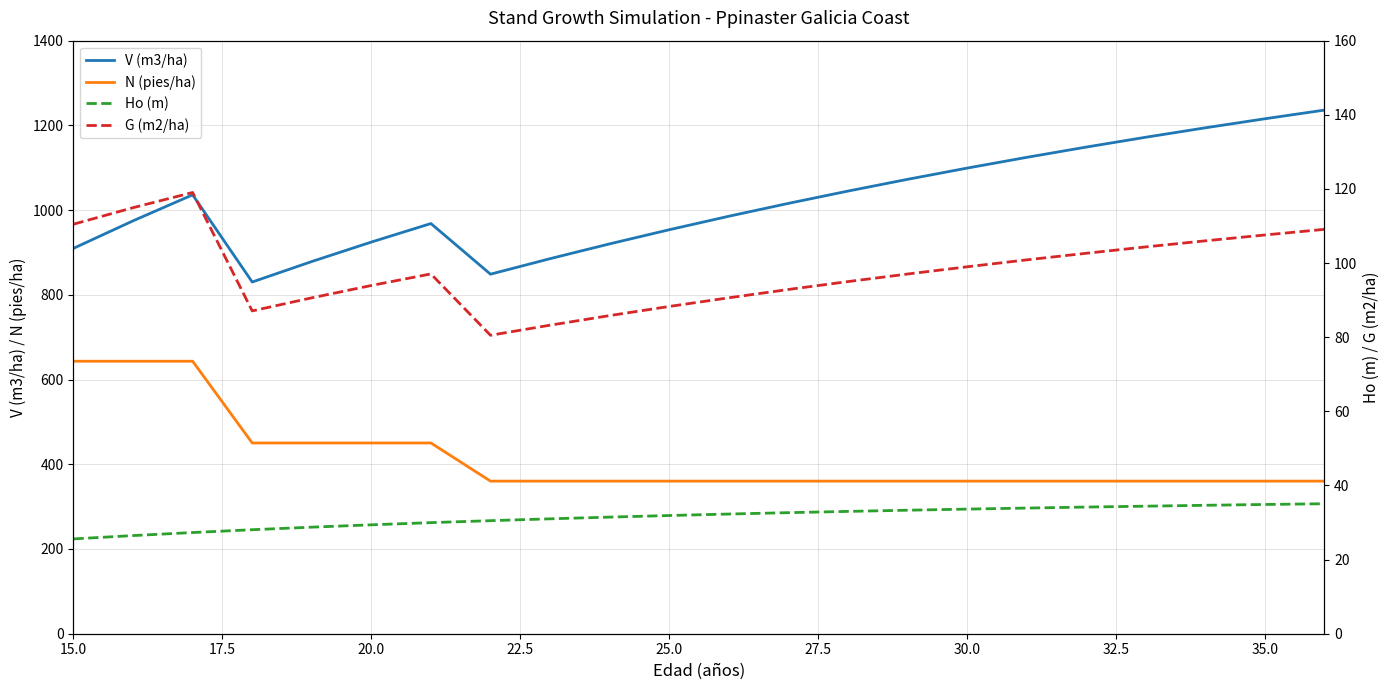

True or false: G (m2/ha) and N (pies/ha) cross at least once.

False